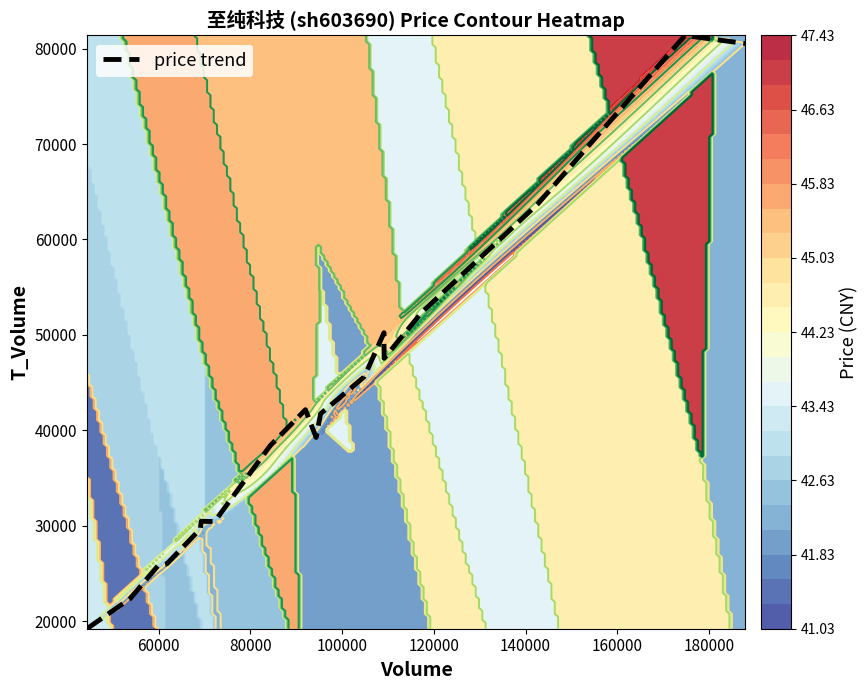

What is the minimum value for price trend?

19206